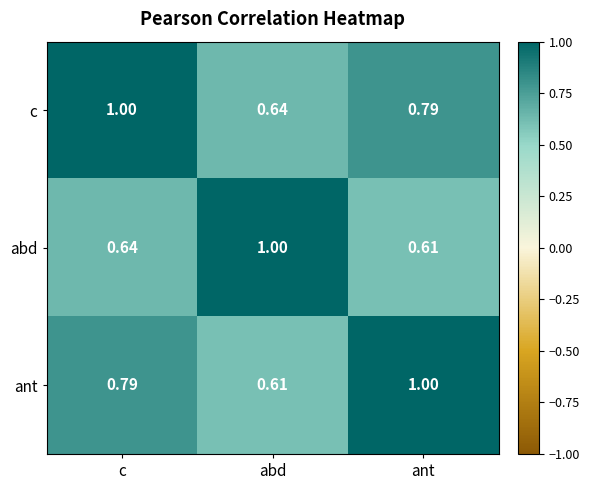

List the series in order of their overall mean, lowest first.

abd, ant, c